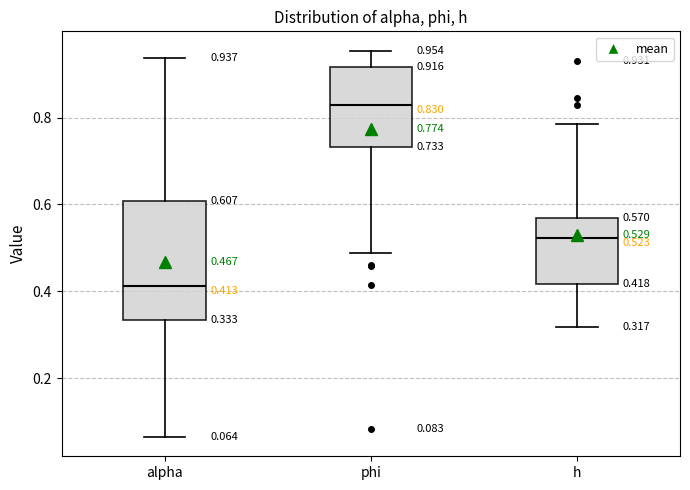

Which box is the tallest, from its lower edge to its upper edge?

alpha